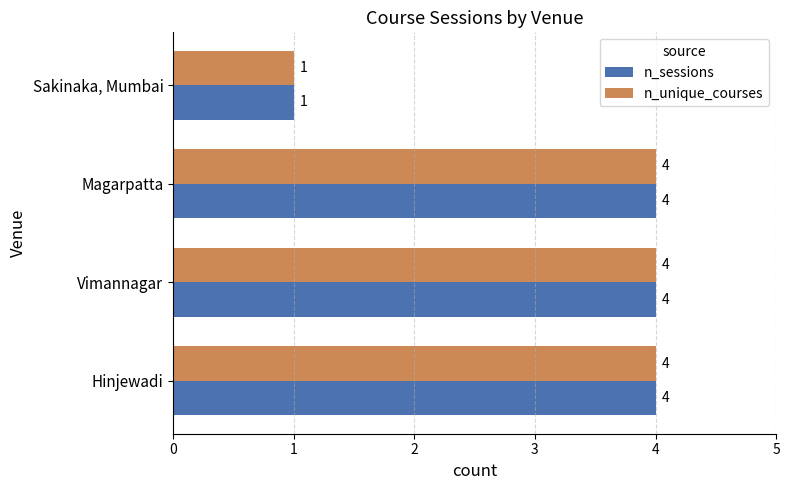

Count the n_sessions values in the range 4 to 5.

3